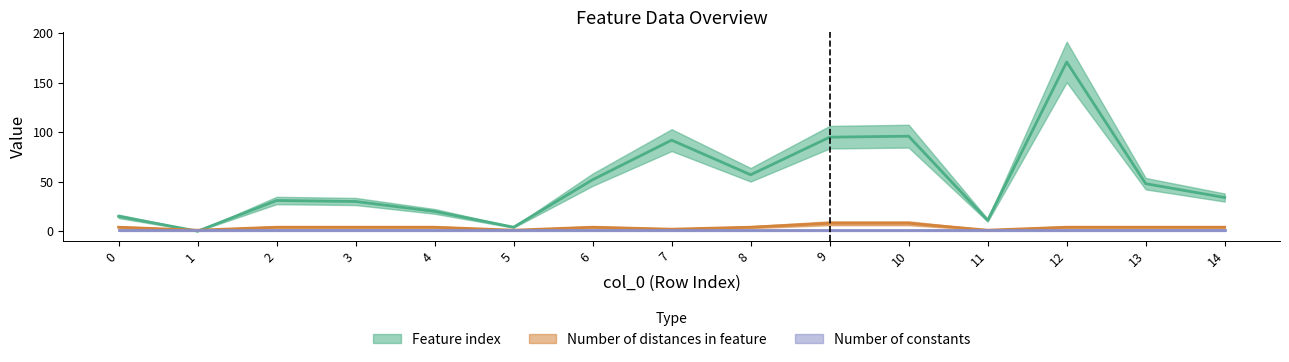

Which series has the largest range (max minus min)?

Feature index